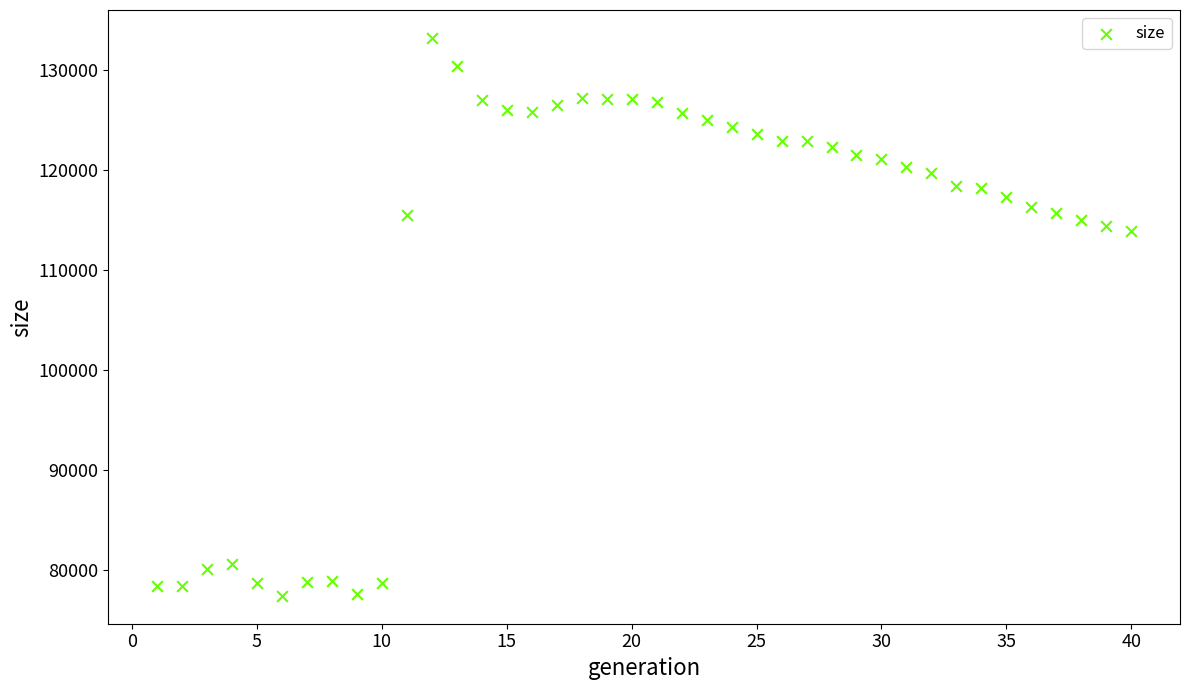

What is the range of Y values (max minus min)?

55836